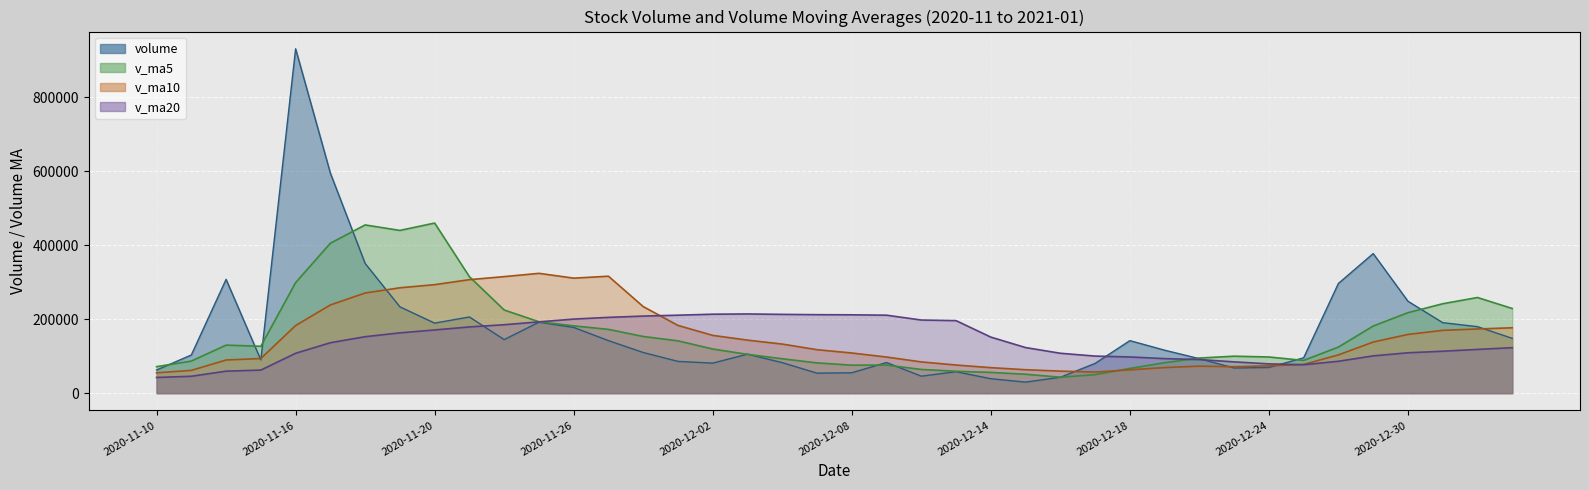

What is the difference between the v_ma5 values at 27 and 19?

31764.2